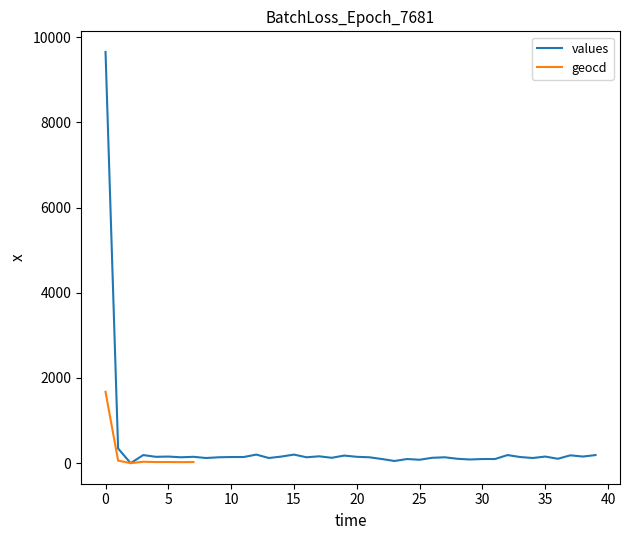

What is the approximate value at 13?

121